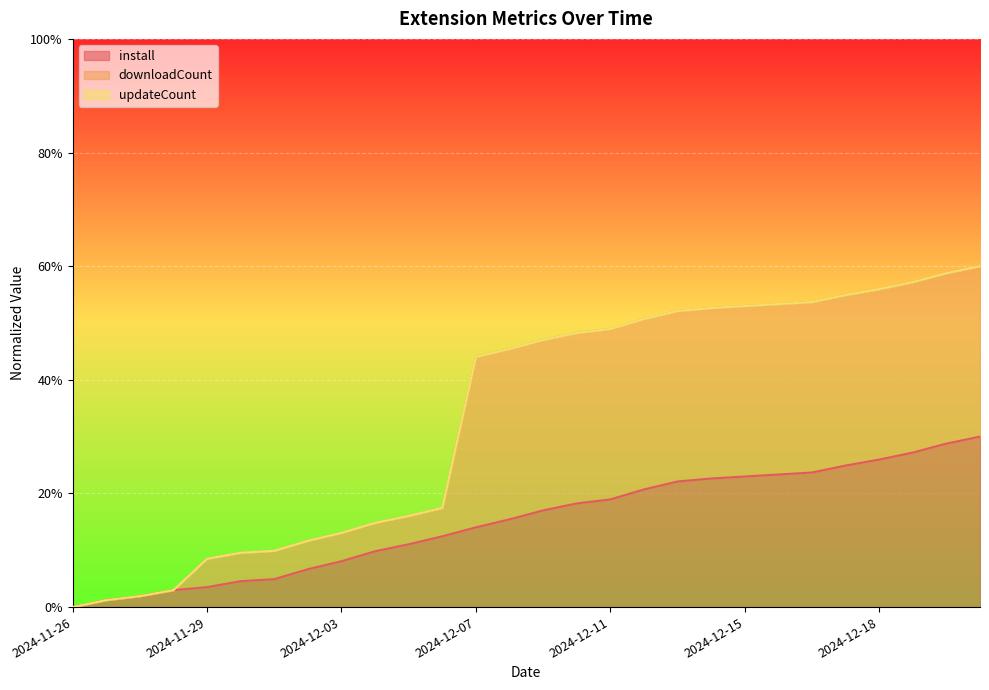

Does the chart display data point markers on the line(s)?

No